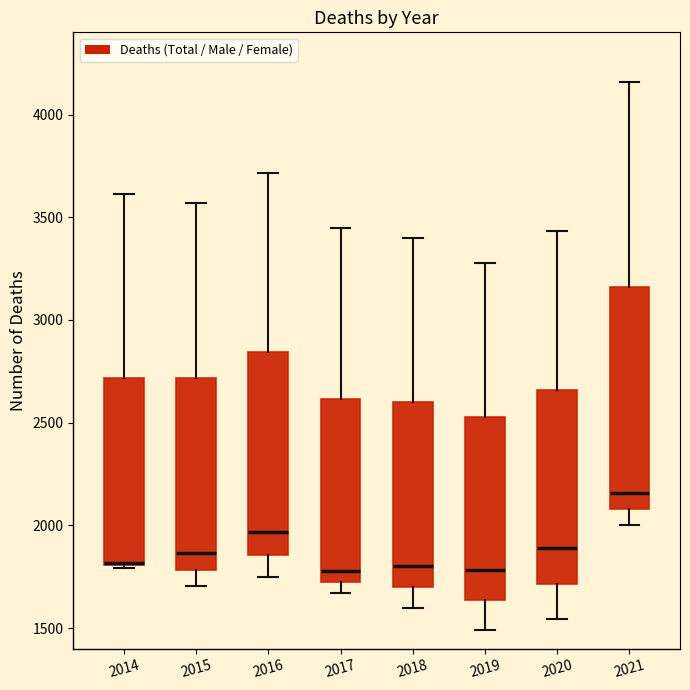

Reading left to right, transcribe this box plot: for each box, give where its median line is, the range the box spans, and where its two whiskers end, as read against the y-axis. The values are not printed on the chart, so give them approximately, as read against the axis.

2014: median 1800 (drawn on the box's lower edge), box 1800 to 2700, whiskers 1800 to 3600
2015: median 1850, box 1800 to 2700, whiskers 1700 to 3550
2016: median 1950, box 1850 to 2850, whiskers 1750 to 3700
2017: median 1800, box 1700 to 2600, whiskers 1650 to 3450
2018: median 1800, box 1700 to 2600, whiskers 1600 to 3400
2019: median 1800, box 1650 to 2550, whiskers 1500 to 3300
2020: median 1900, box 1700 to 2650, whiskers 1550 to 3450
2021: median 2150, box 2100 to 3150, whiskers 2000 to 4150